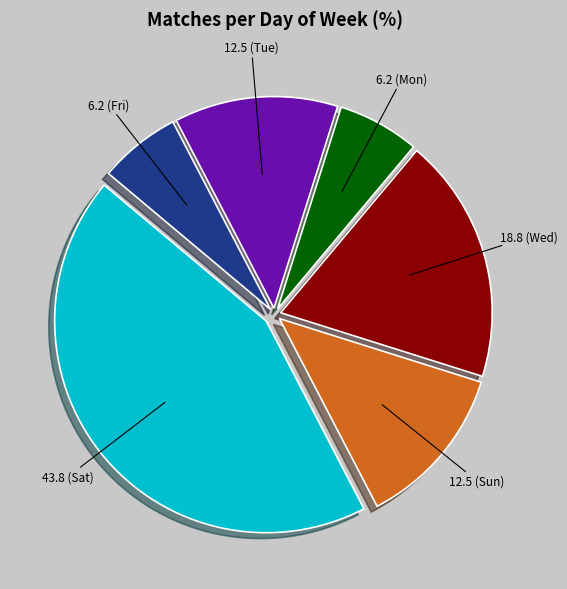

Is there a majority slice in this chart?

No